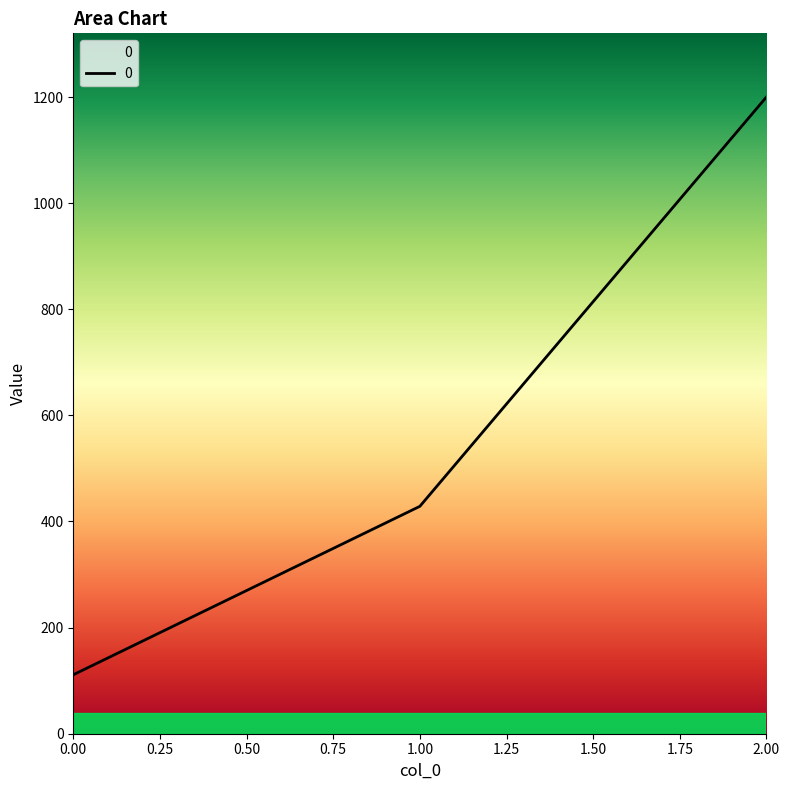

What is the difference between the maximum and minimum values?

1088.9